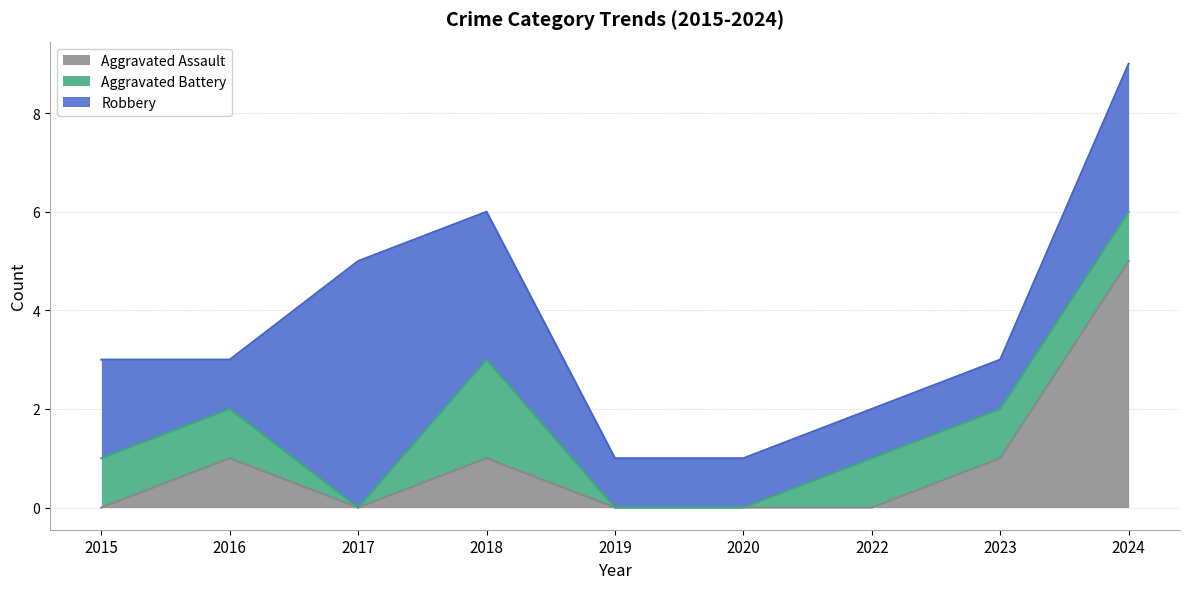

The Robbery series shows 1 at 2015. True or false?

False